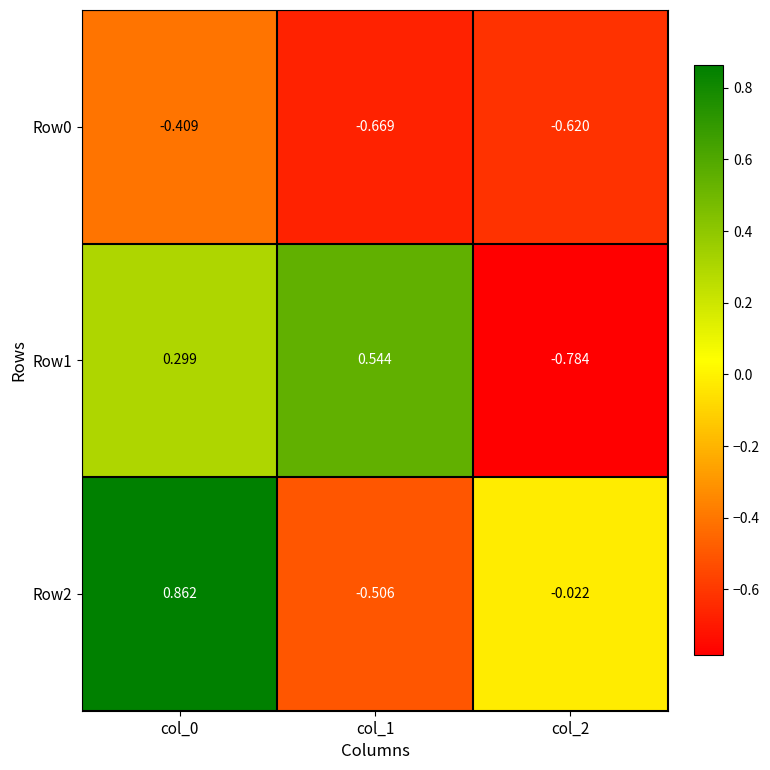

List the series in order of their peak value, highest first.

Row2, Row1, Row0